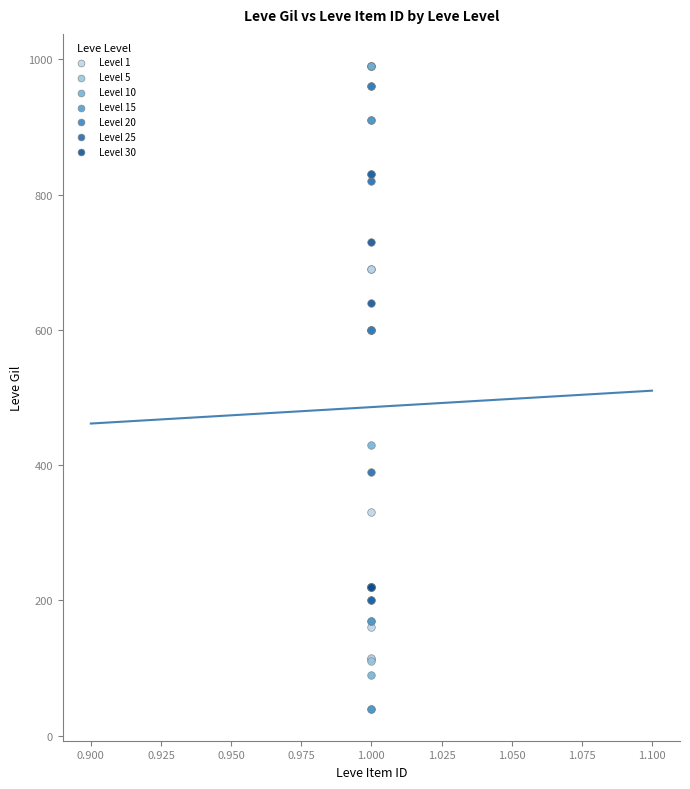

Which series reaches the minimum Y coordinate?

Level 15